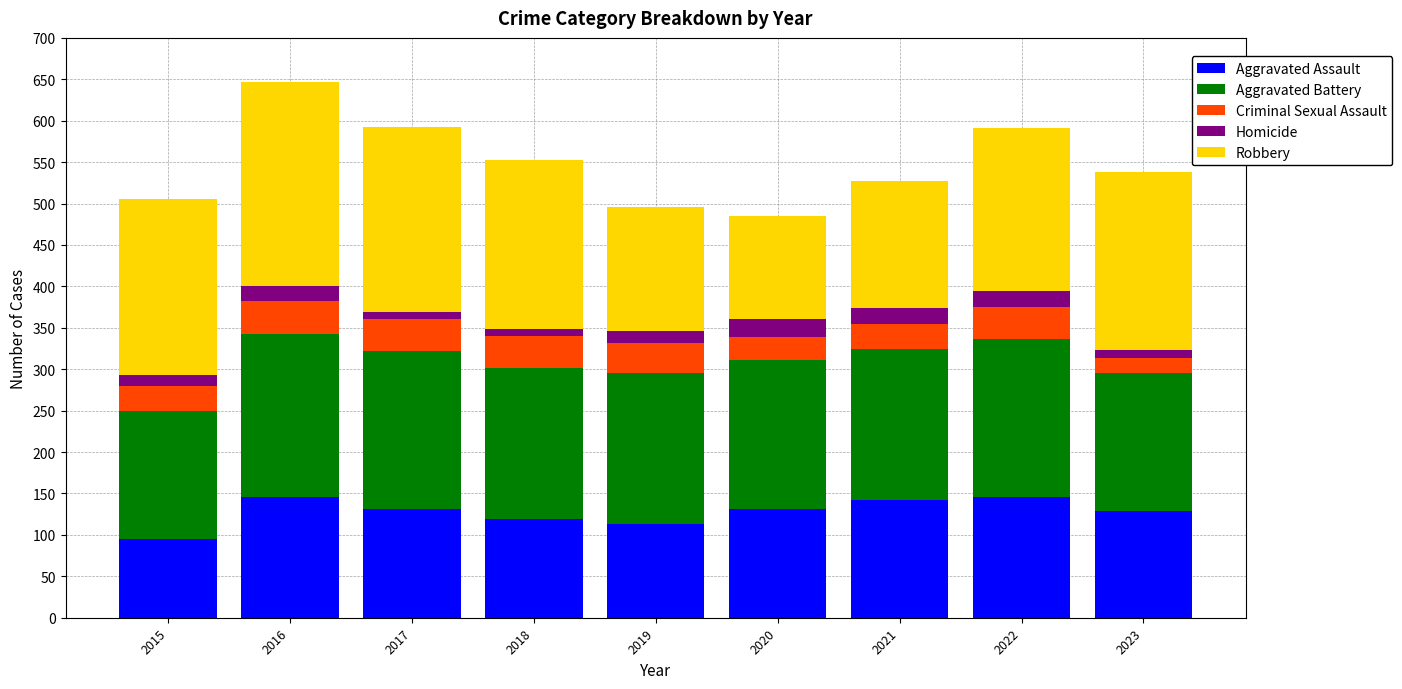

True or false: Aggravated Assault has a value of 37 at 2023.

False